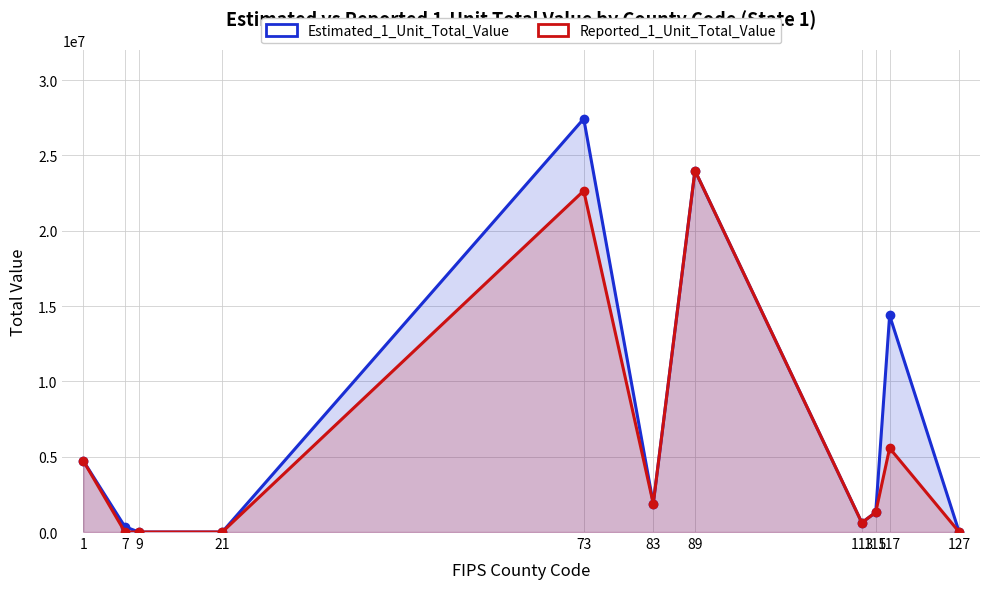

How many values in Reported_1_Unit_Total_Value are above zero?

7